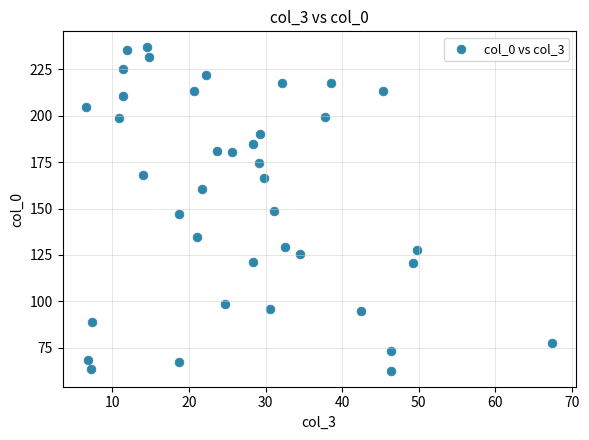

What is the range of X values (max minus min)?

60.9